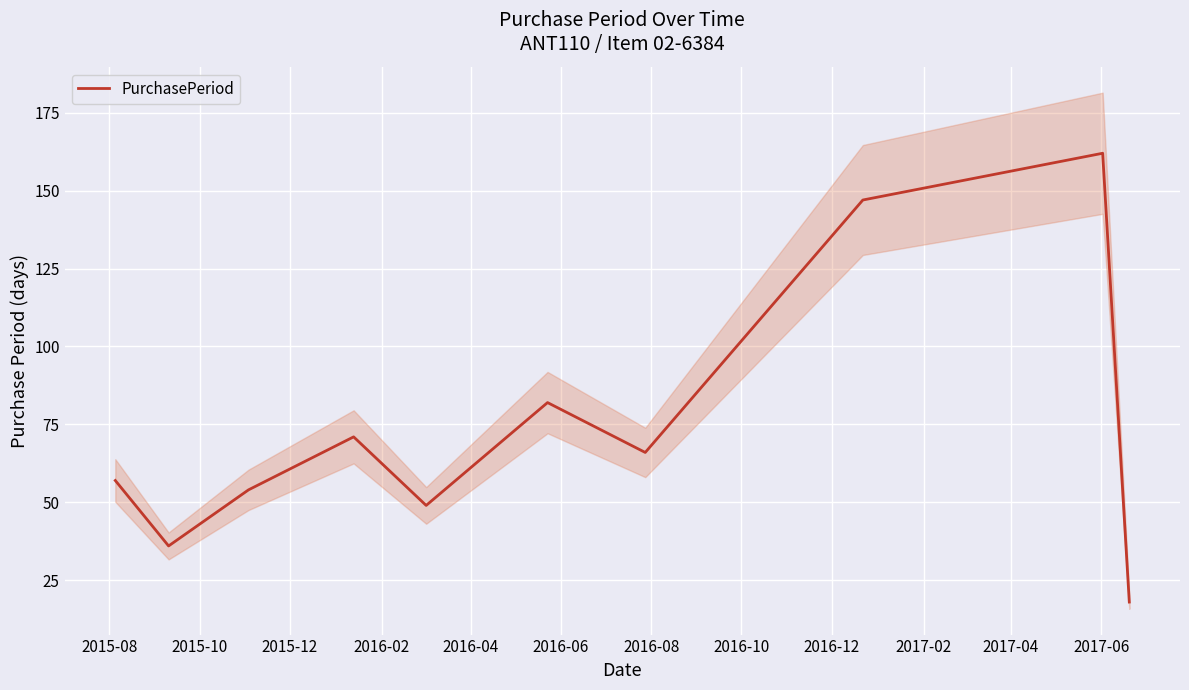

How many lines are shown in the chart?

1